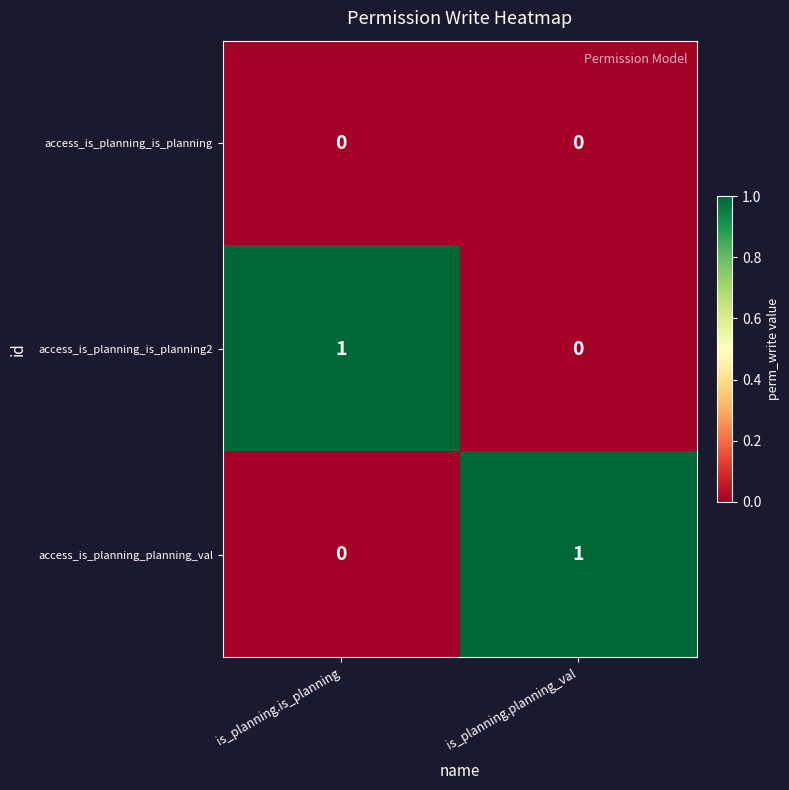

Rank the categories by access_is_planning_planning_val value from lowest to highest.

is_planning.is_planning, is_planning.planning_val